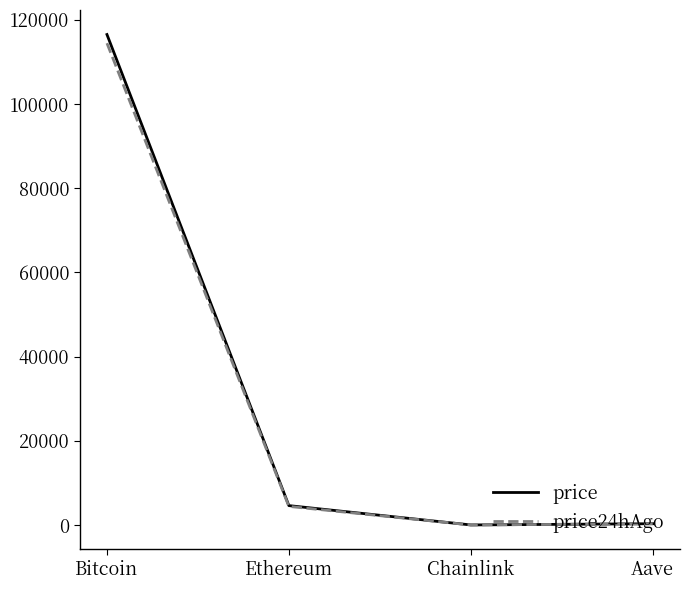

Where does the price series first go above 4617?

Bitcoin